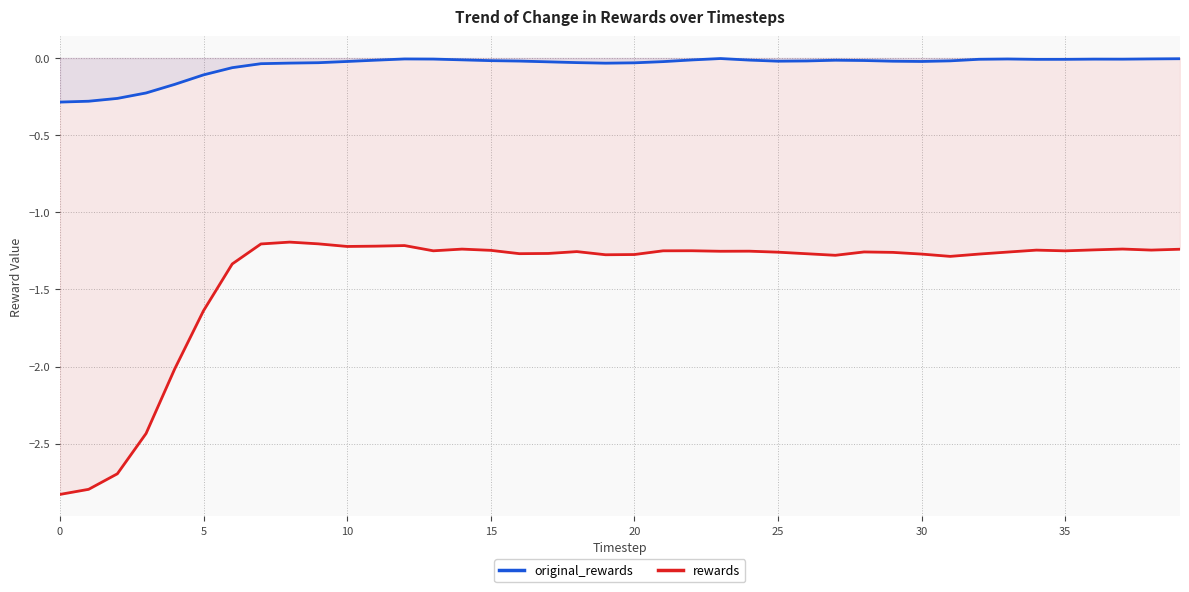

True or false: rewards and original_rewards cross at least once.

False